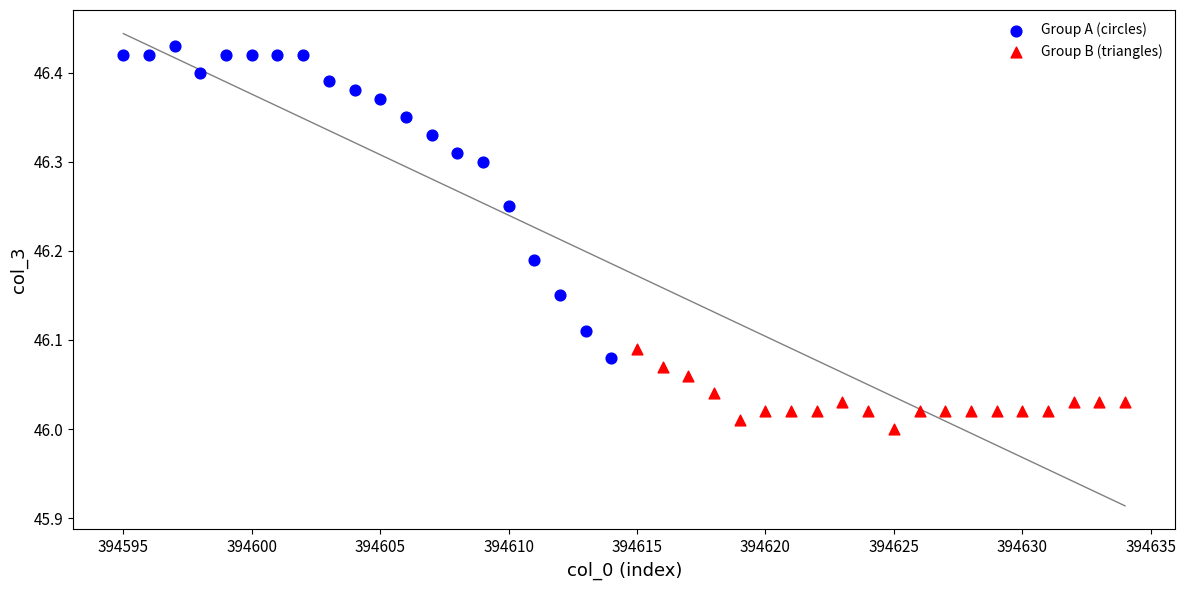

Which series has the largest Y range (max minus min)?

Group A (circles)